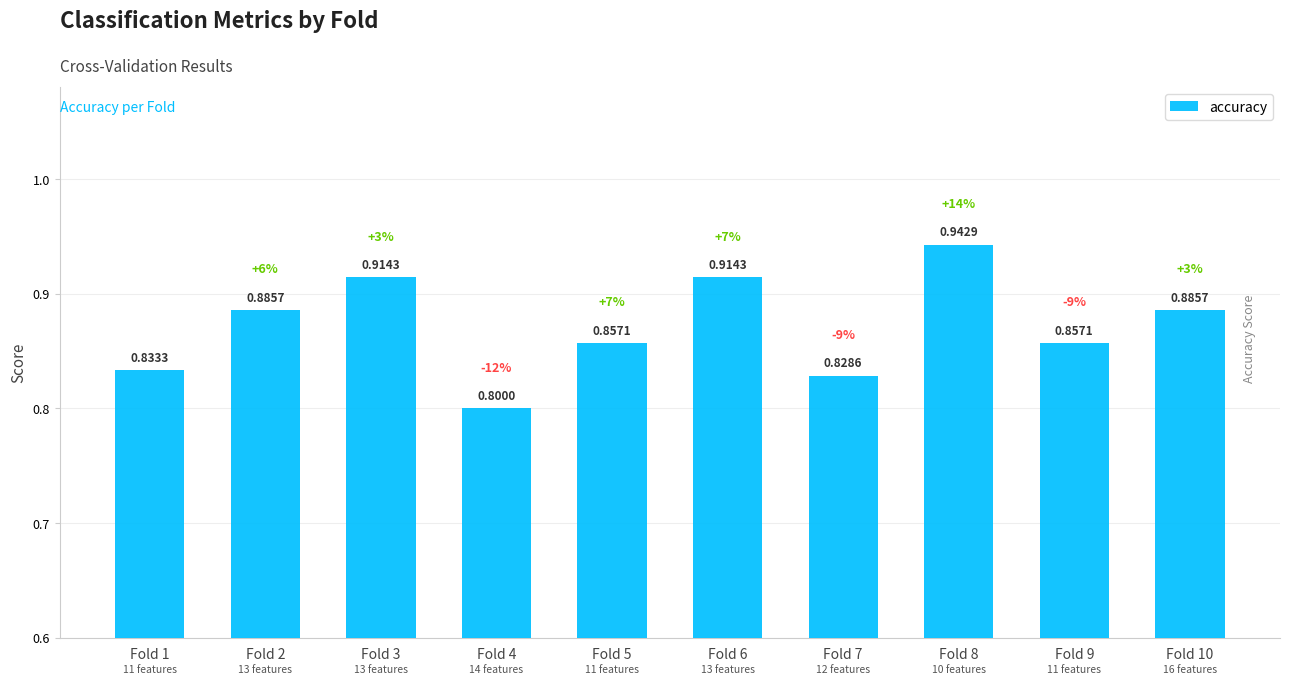

What is the sum of all values?

8.7